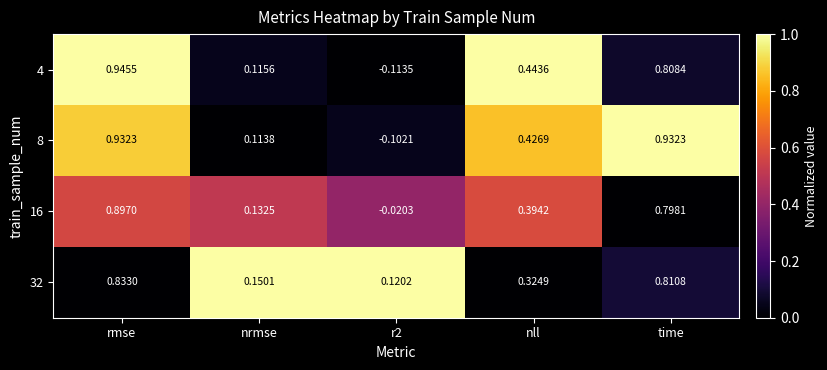

Which has a higher value, rmse or r2?

rmse